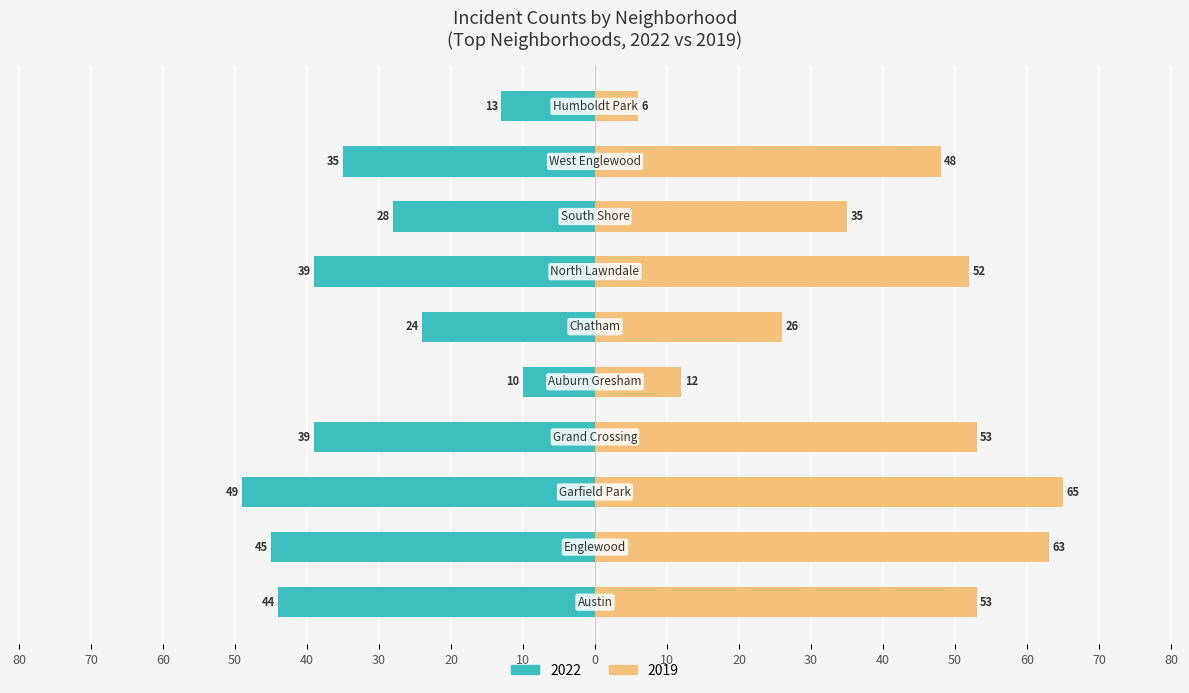

Which series has the largest range (max minus min)?

2019